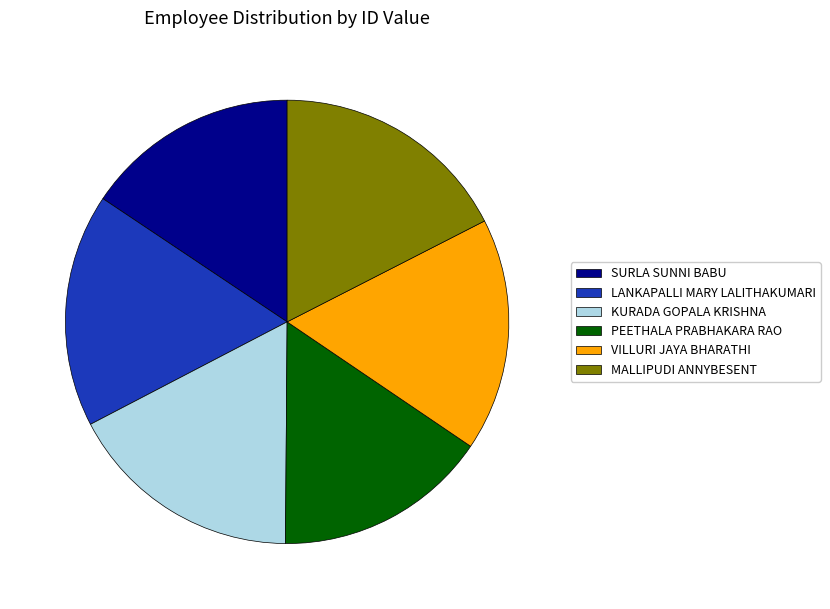

The KURADA GOPALA KRISHNA slice represents 17% of the pie. True or false?

True